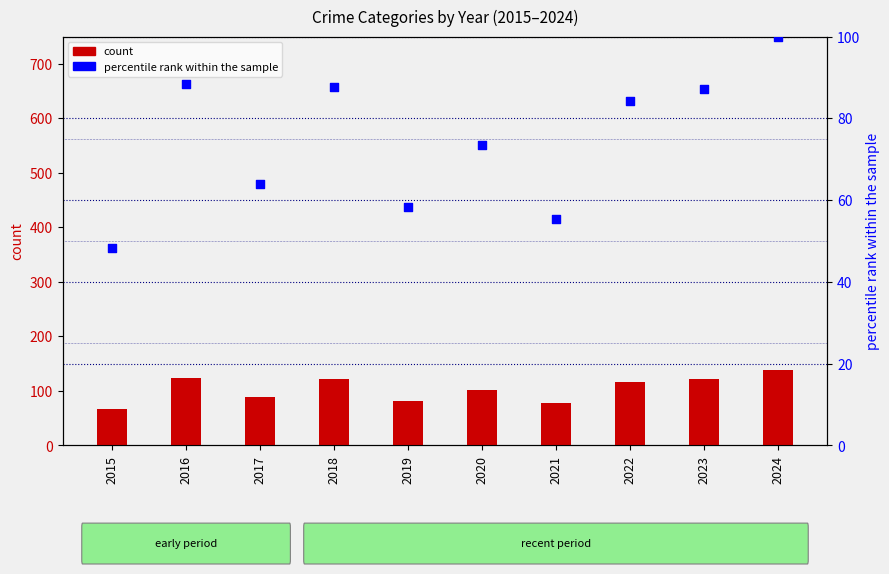

What are all the series names shown in the legend?

count, percentile rank within the sample